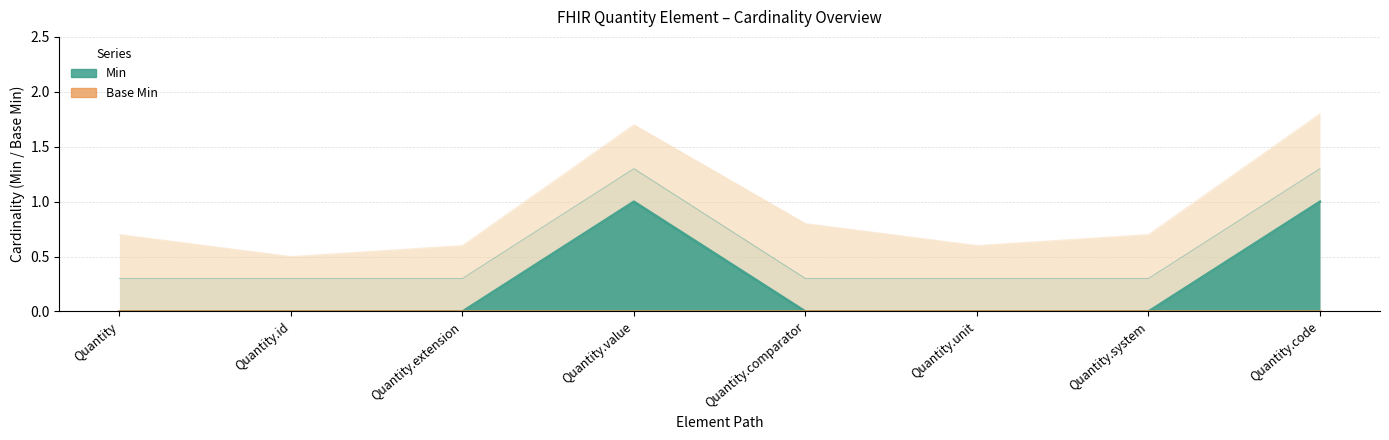

What is the approximate value at Quantity.value?

1